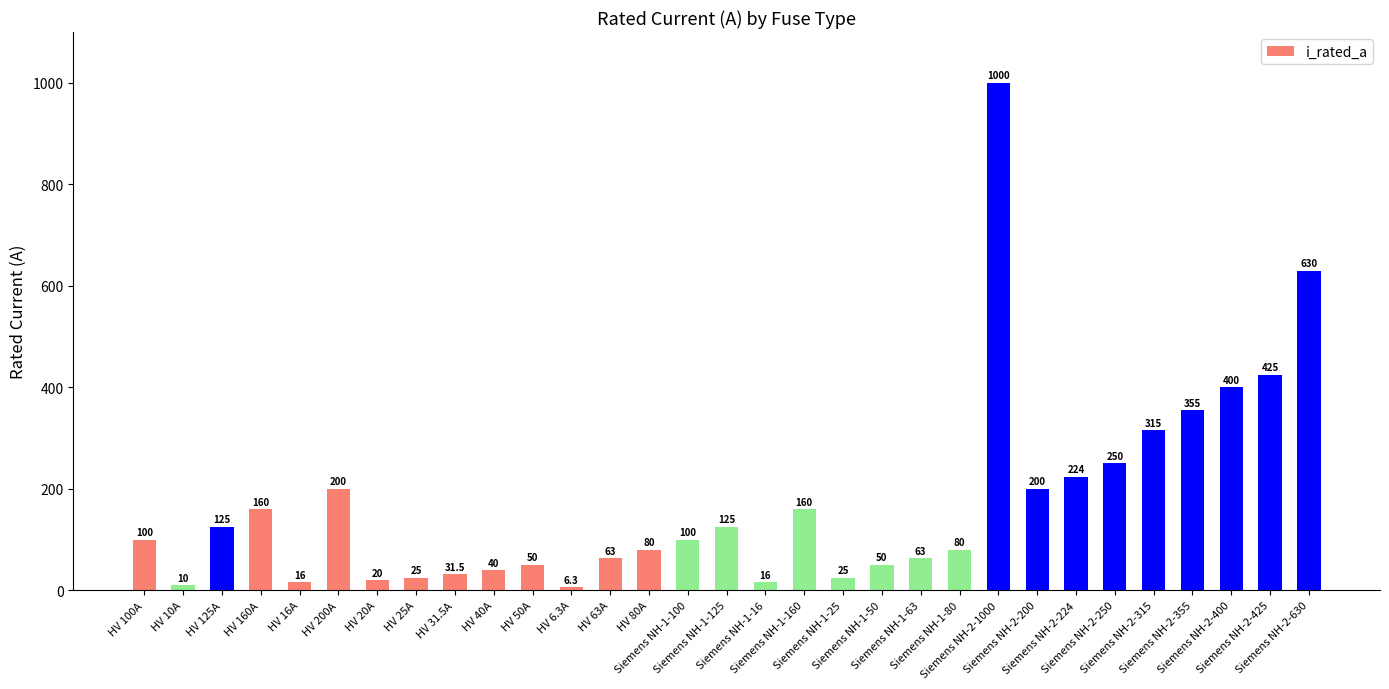

Reading right to left, list all the values displayed in this chart.

630.0	425.0	400.0	355.0	315.0	250.0	224.0	200.0	1000.0	80.0	63.0	50.0	25.0	160.0	16.0	125.0	100.0	80.0	63.0	6.3	50.0	40.0	31.5	25.0	20.0	200.0	16.0	160.0	125.0	10.0	100.0